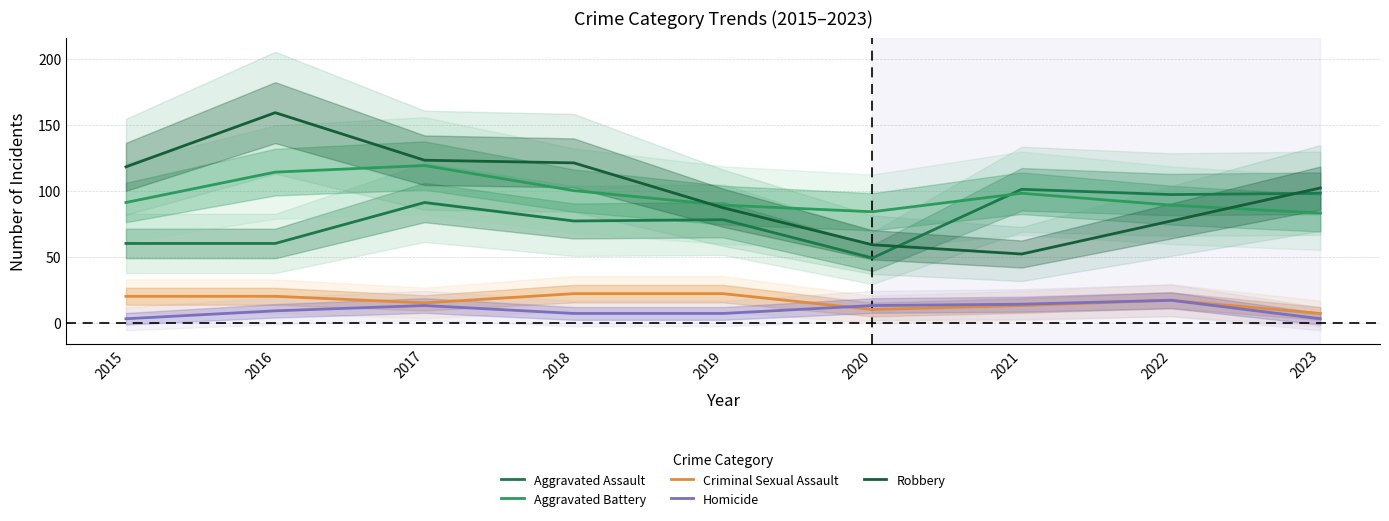

Is the value of Criminal Sexual Assault at 2022 greater than the value of Aggravated Battery at 2021?

No